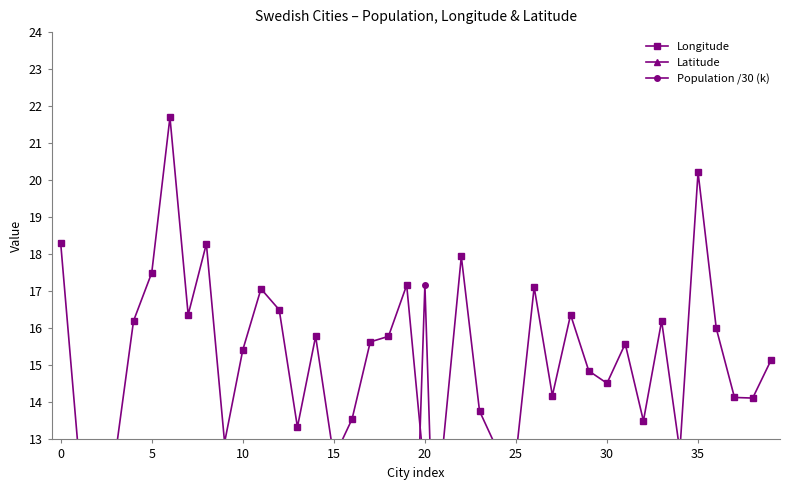

At which category does Population /30 (k) reach its first local valley?

15